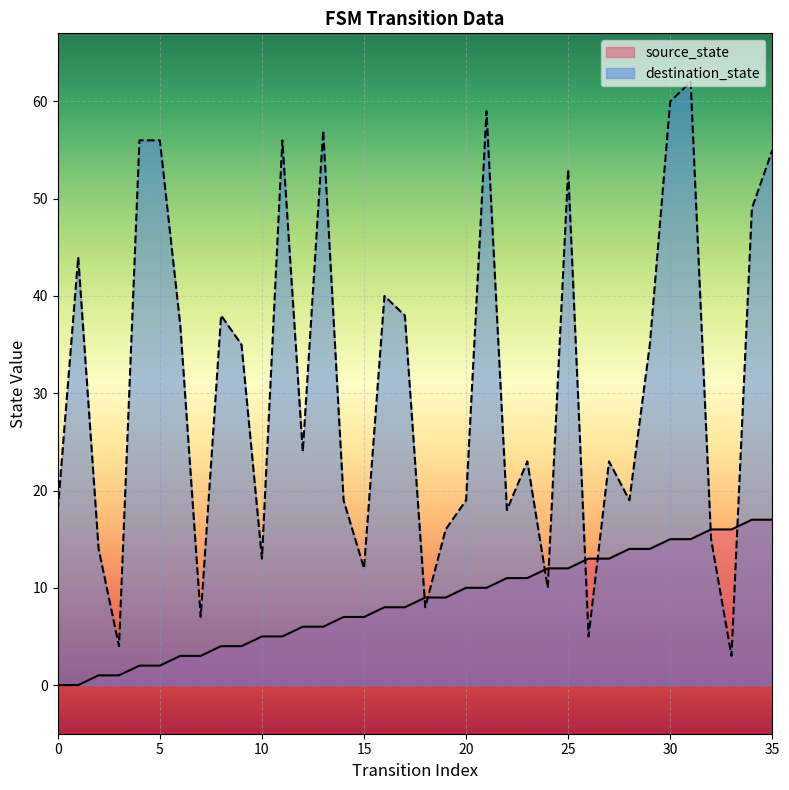

The destination_state series shows 16 at 24. True or false?

False